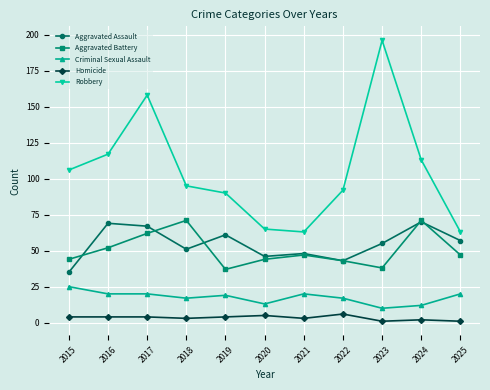

Reading right to left, list all the values displayed in this chart.

Aggravated Assault: 2025=57	2024=70	2023=55	2022=43	2021=48	2020=46	2019=61	2018=51	2017=67	2016=69	2015=35
Aggravated Battery: 2025=47	2024=71	2023=38	2022=43	2021=47	2020=44	2019=37	2018=71	2017=62	2016=52	2015=44
Criminal Sexual Assault: 2025=20	2024=12	2023=10	2022=17	2021=20	2020=13	2019=19	2018=17	2017=20	2016=20	2015=25
Homicide: 2025=1	2024=2	2023=1	2022=6	2021=3	2020=5	2019=4	2018=3	2017=4	2016=4	2015=4
Robbery: 2025=63	2024=113	2023=196	2022=92	2021=63	2020=65	2019=90	2018=95	2017=158	2016=117	2015=106